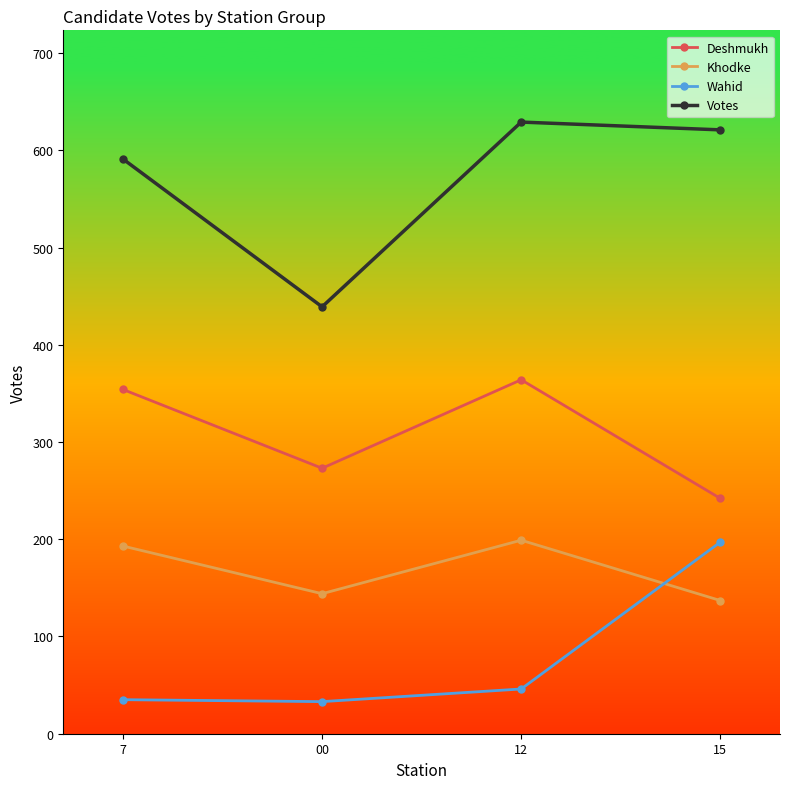

Which series has the largest range (max minus min)?

Votes